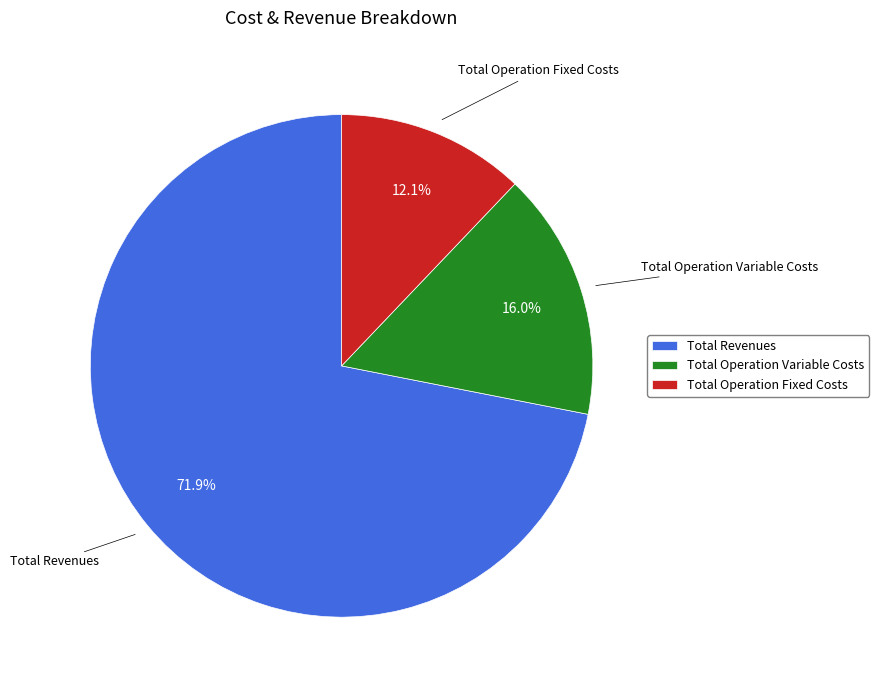

To the nearest percent, what percentage of the pie is Total Operation Variable Costs?

16%